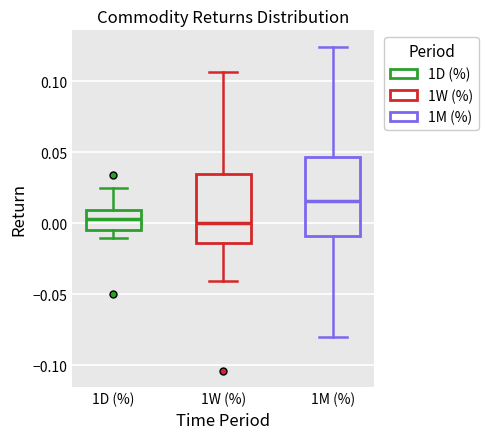

Where is the upper edge of the box for 1W (%) on the y-axis? The values are not printed on the chart, so give them approximately, as read against the axis.

0.035